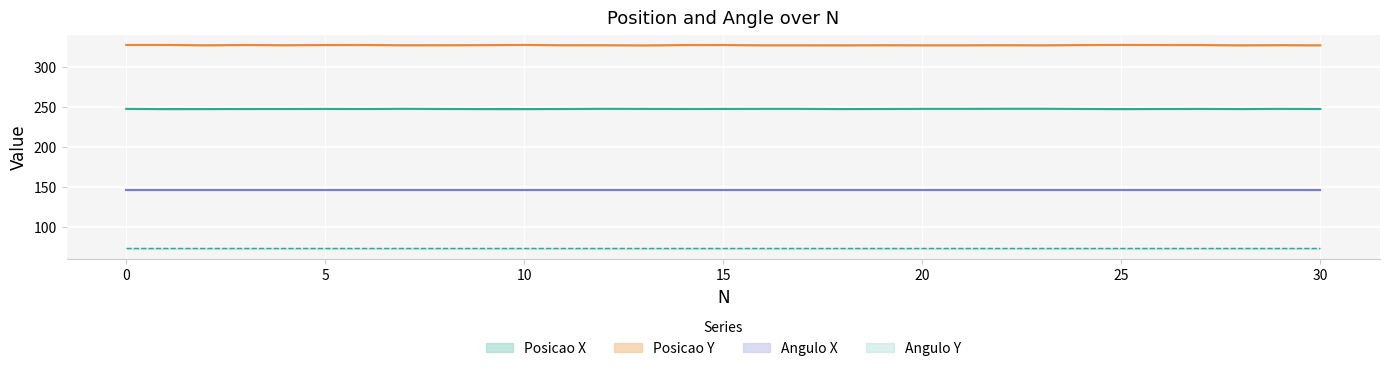

At which label is Posicao X closest to 248?

30